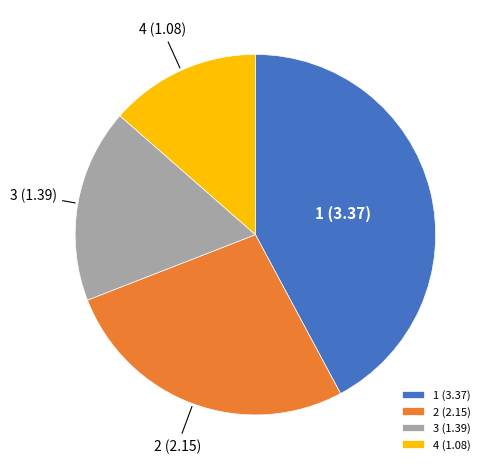

Is the sum of 2 and 4 greater than half?

No